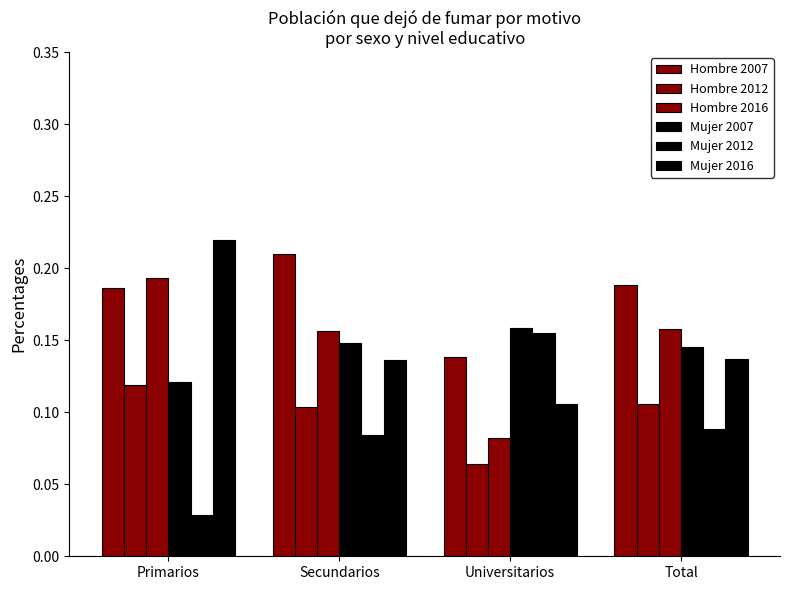

Does the chart contain stacked bars?

No